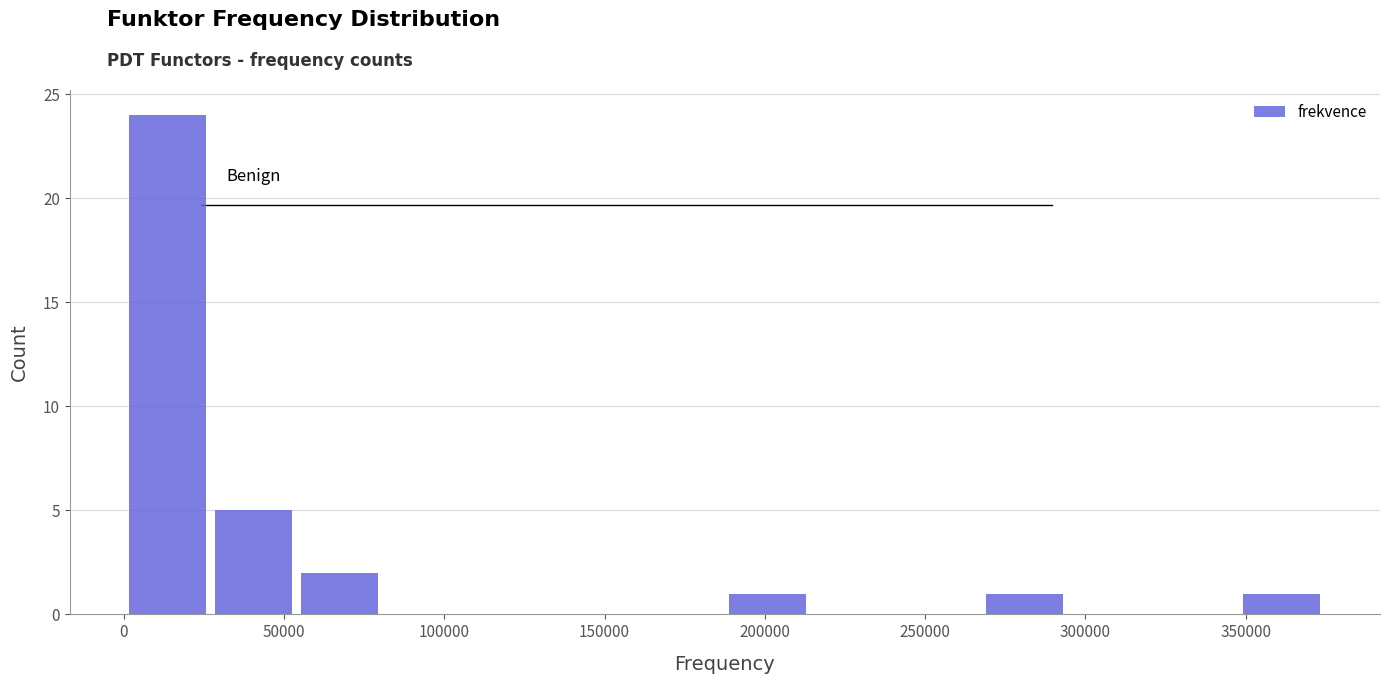

Reading left to right, transcribe this chart: for each bar, give the range it covers on the x-axis and its height. Neither the bar edges nor the heights are printed on the chart, so give them approximately, as read against the axes.

0 to 25000: 24
25000 to 55000: 5
55000 to 80000: 2
80000 to 105000: 0
105000 to 135000: 0
135000 to 160000: 0
160000 to 190000: 0
190000 to 215000: 1
215000 to 240000: 0
240000 to 270000: 0
270000 to 295000: 1
295000 to 320000: 0
320000 to 350000: 0
350000 to 375000: 1